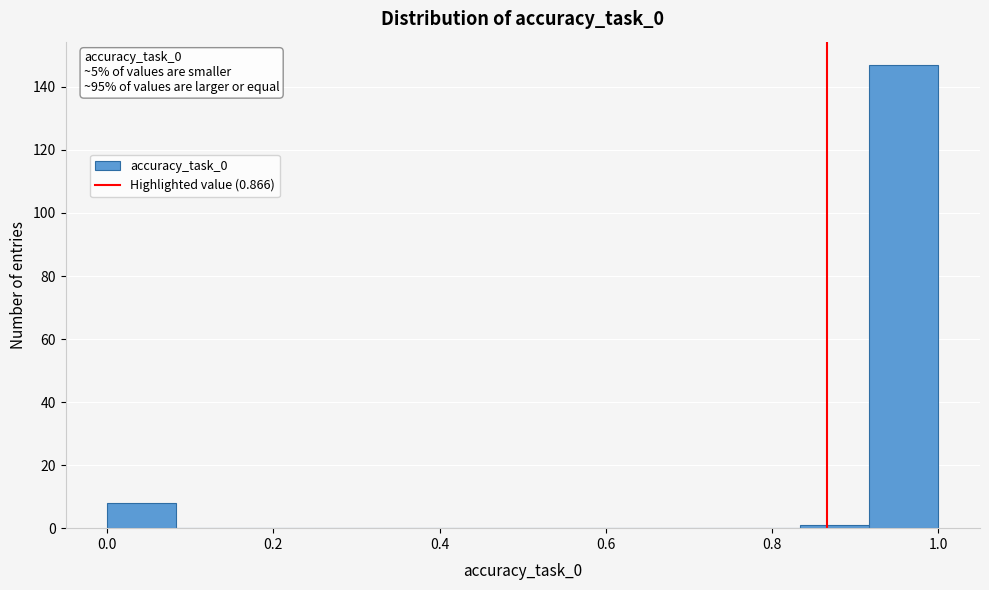

Over which range of the x-axis is the bar tallest?

0.92 to 1.00